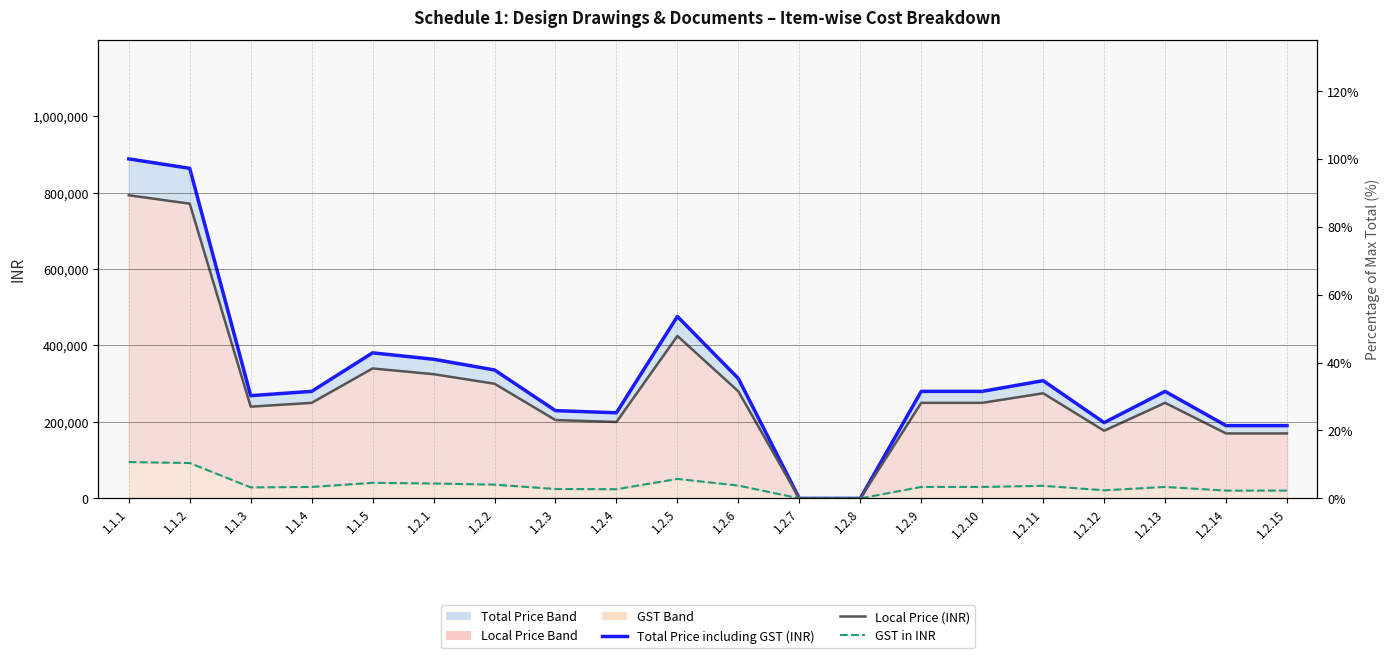

True or false: GST in INR has more than 1 points higher than both neighbors.

True